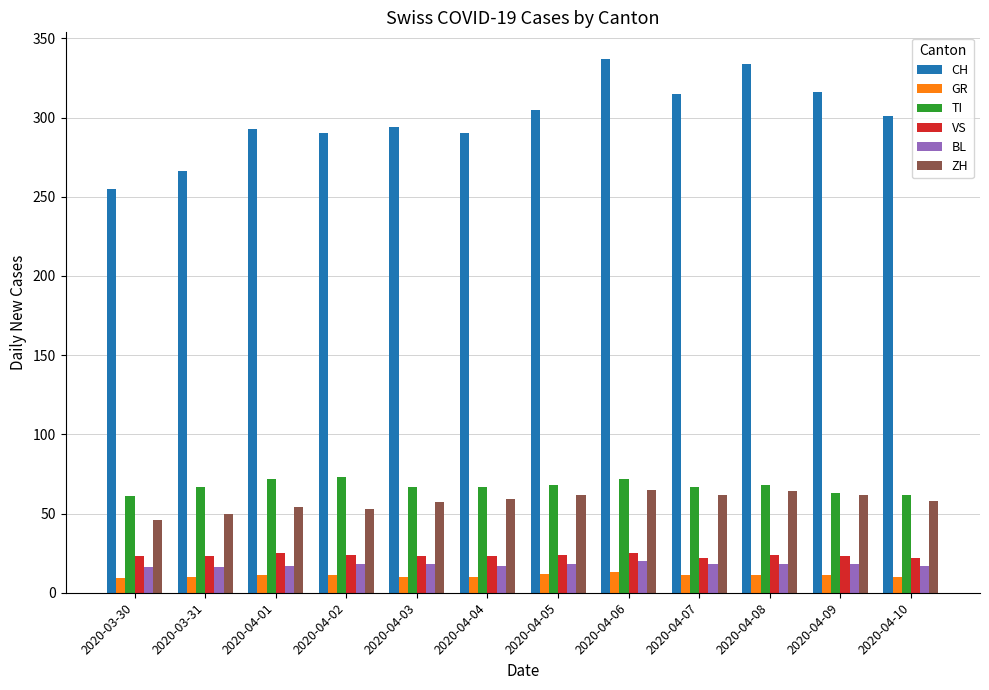

At 2020-04-08, list the series in order from largest to smallest.

CH, TI, ZH, VS, BL, GR